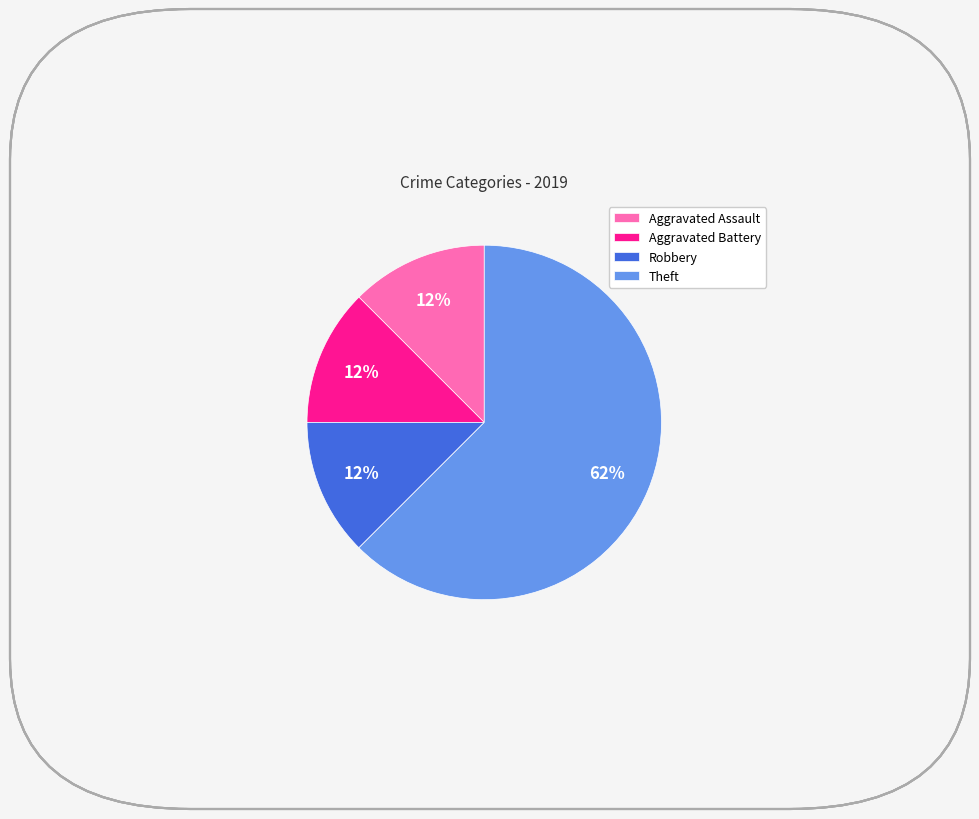

True or false: Aggravated Battery accounts for 12% of the total.

True